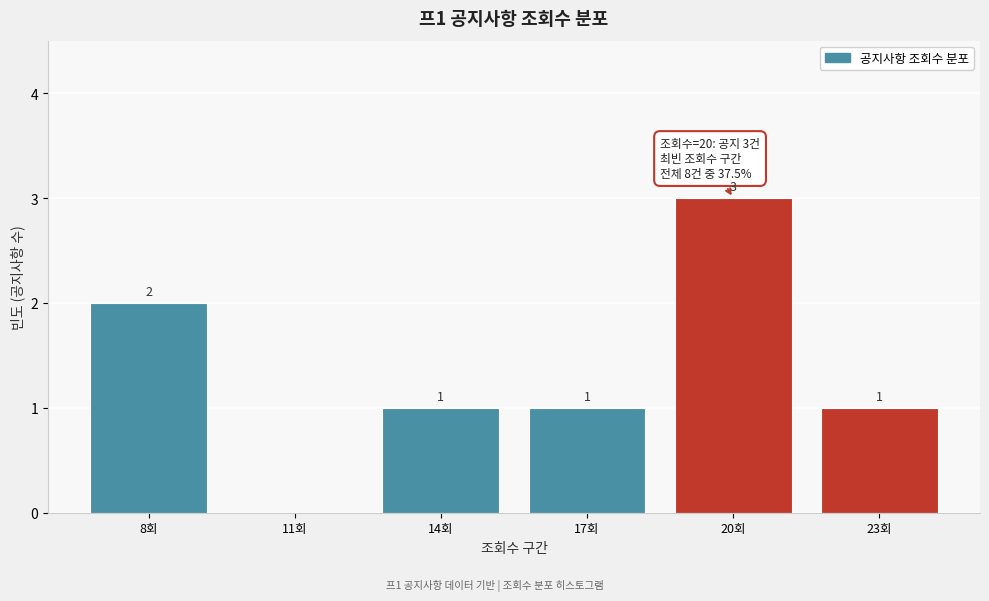

Reading left to right, what are all the values shown in this chart?

8회=2	11회=0	14회=1	17회=1	20회=3	23회=1